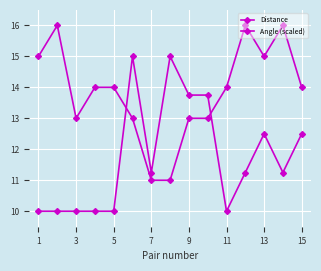

How many series are shown in this chart?

2